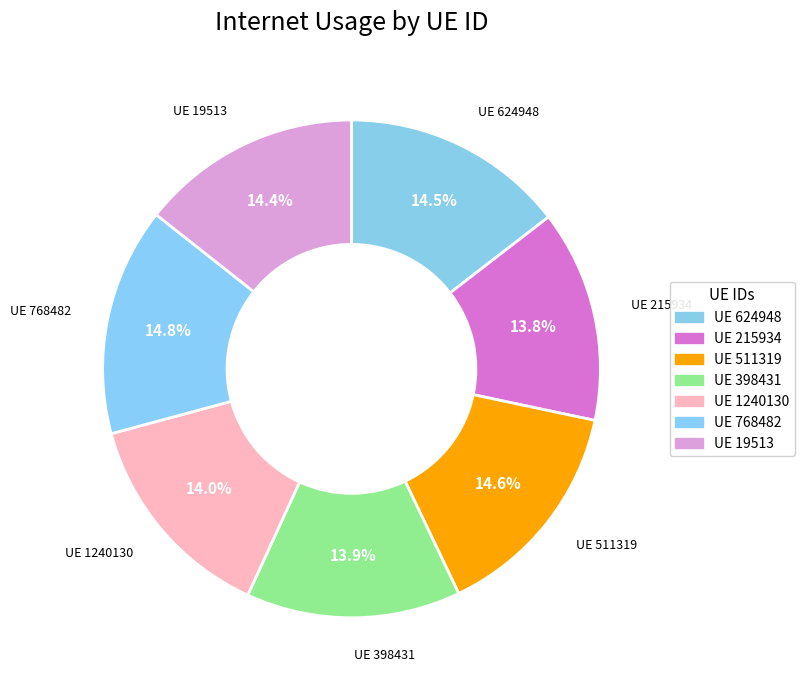

What is the smallest slice in the pie chart?

215934